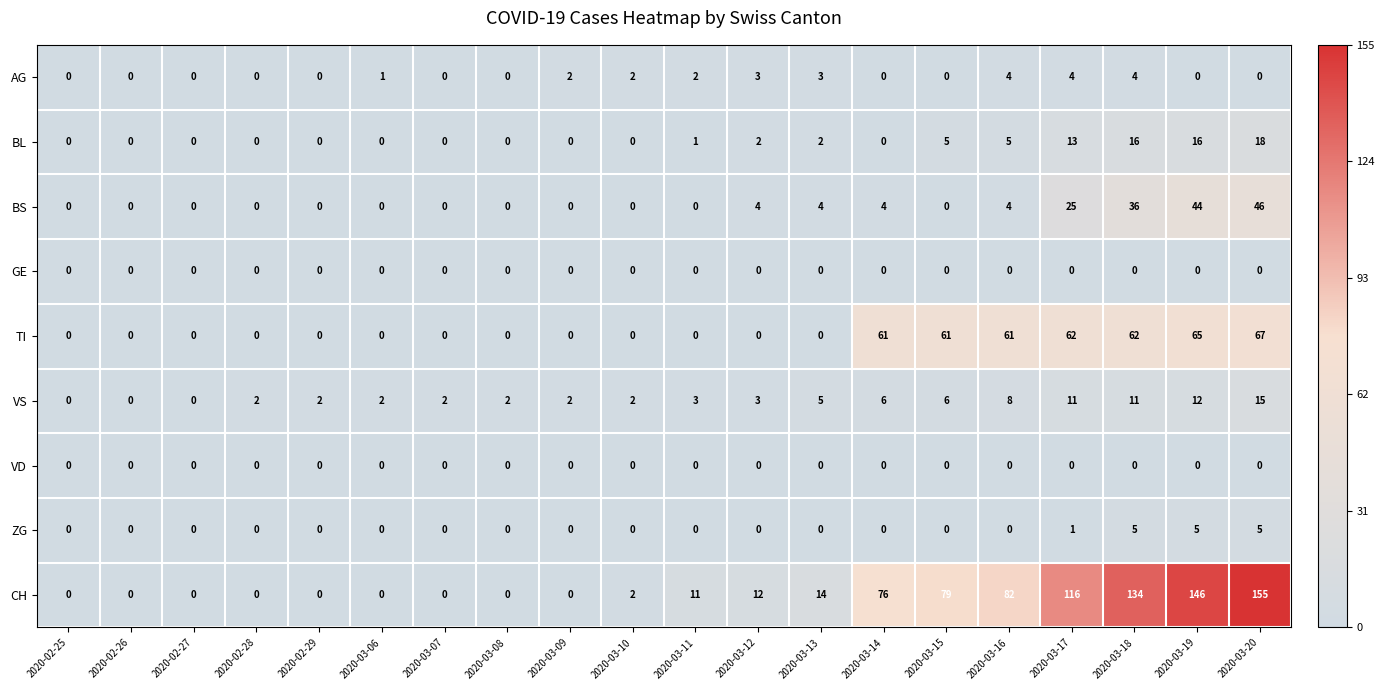

Is it true that CH equals 223 at 2020-03-18?

False